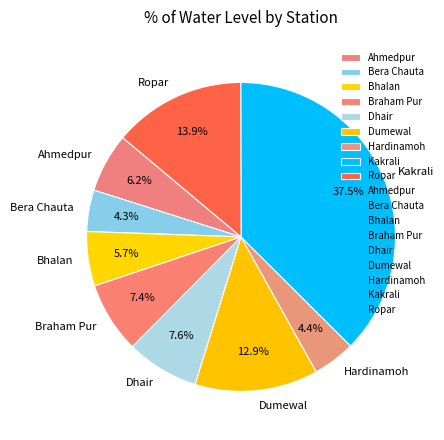

To the nearest percent, what is the average slice percentage?

11%